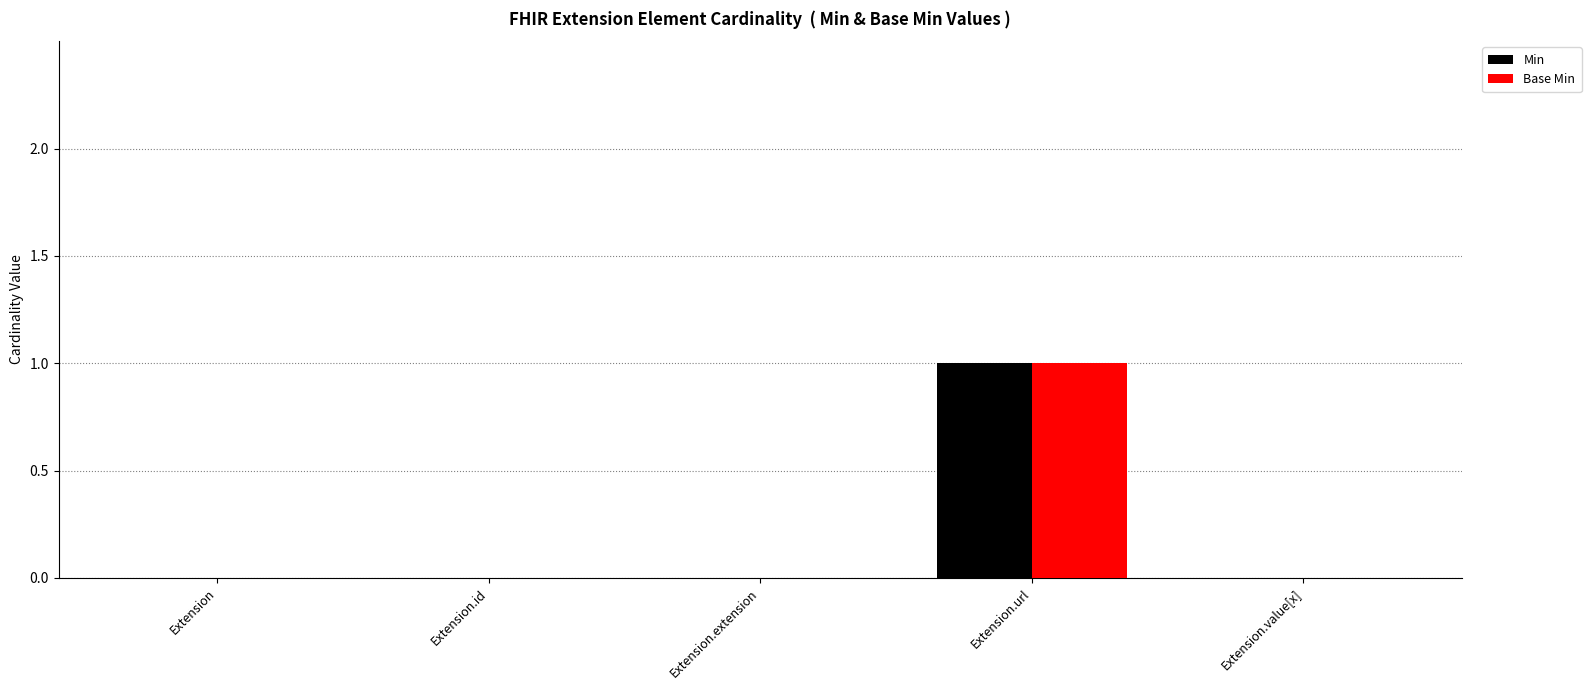

What is the maximum value shown in the chart?

1